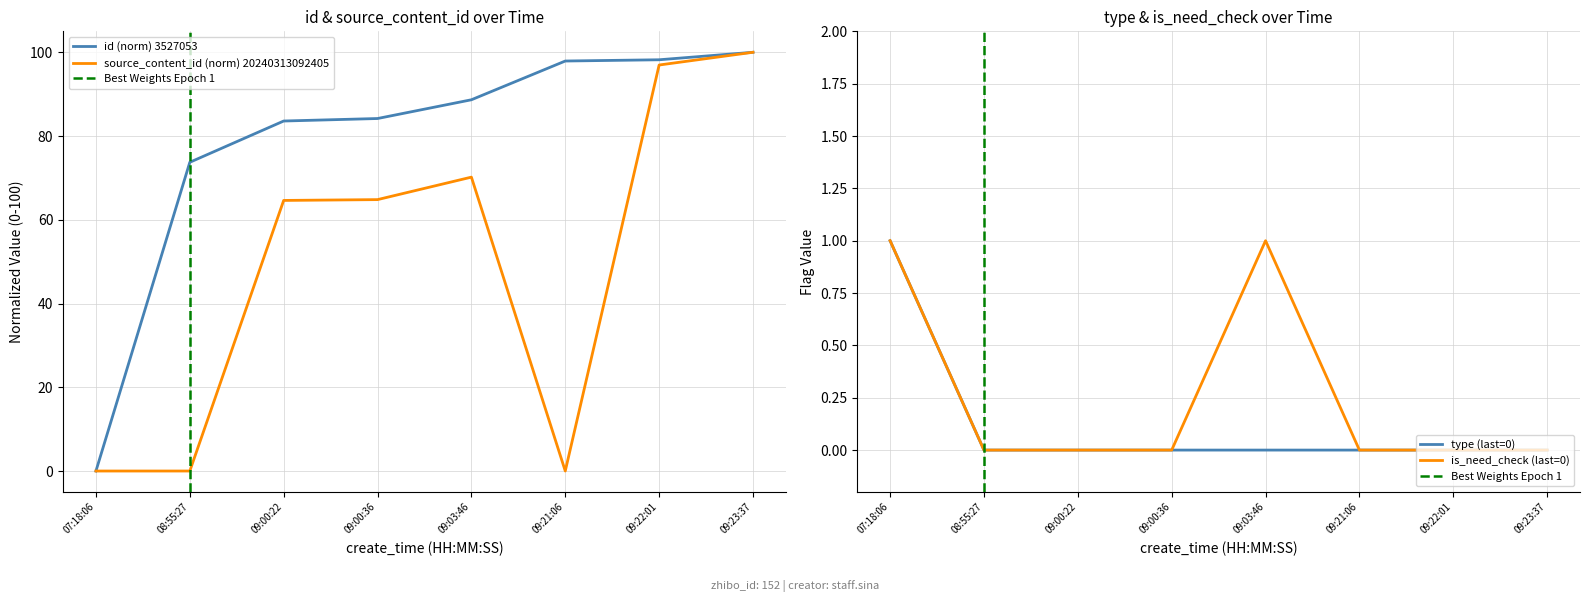

Is this an area chart (filled region under the line)?

No